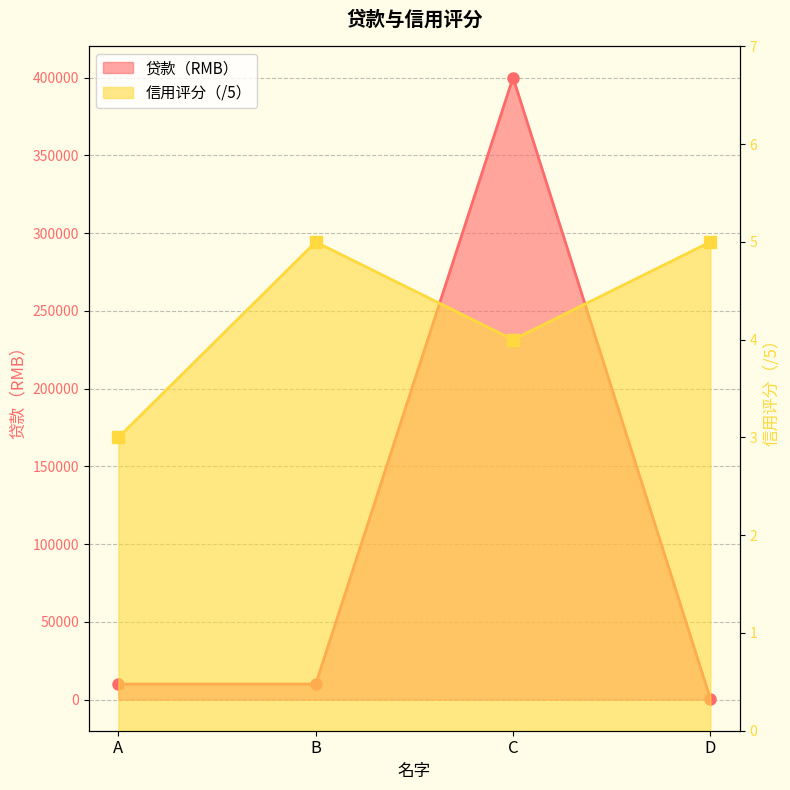

True or false: 信用评分（/5） has more than 0 interior local peaks.

True